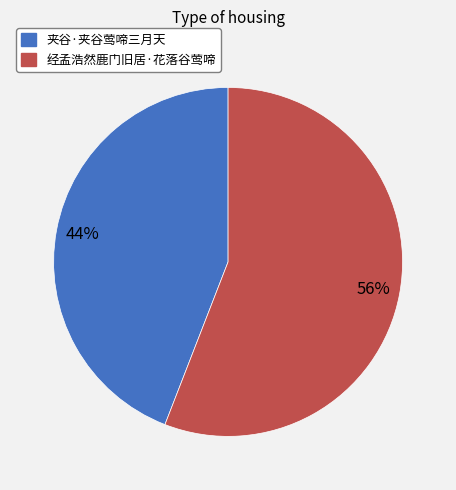

What is the smallest slice in the pie chart?

夹谷·夹谷莺啼三月天